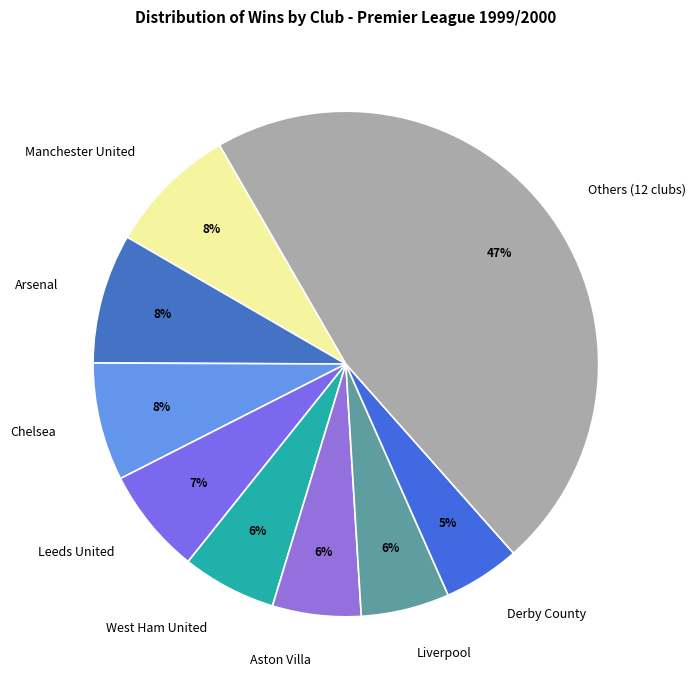

Combined, do Arsenal and Others (12 clubs) account for over 50%?

Yes